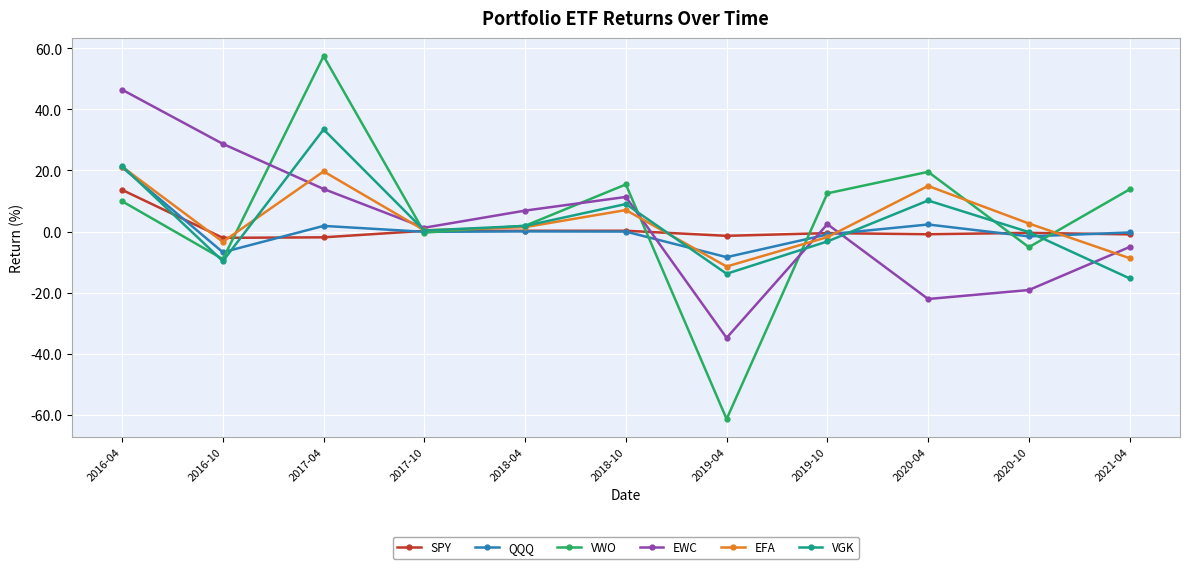

How many interior local peaks does the EWC series have?

2